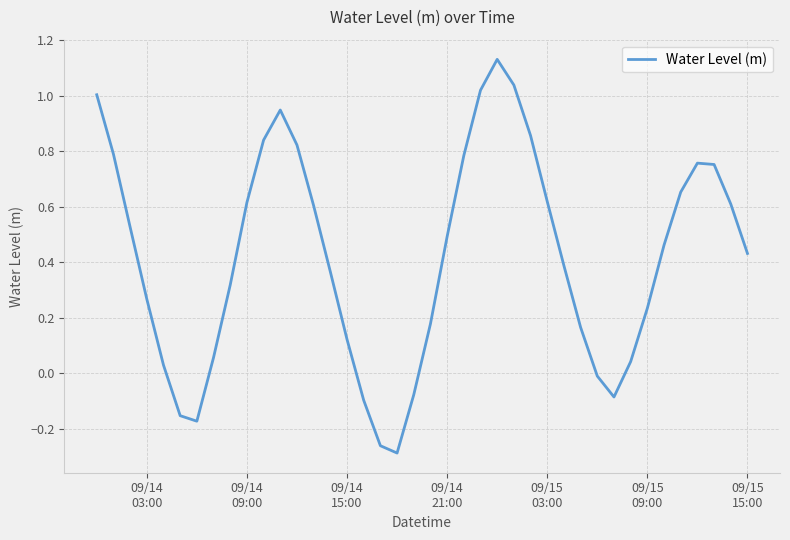

How many lines are shown in the chart?

1